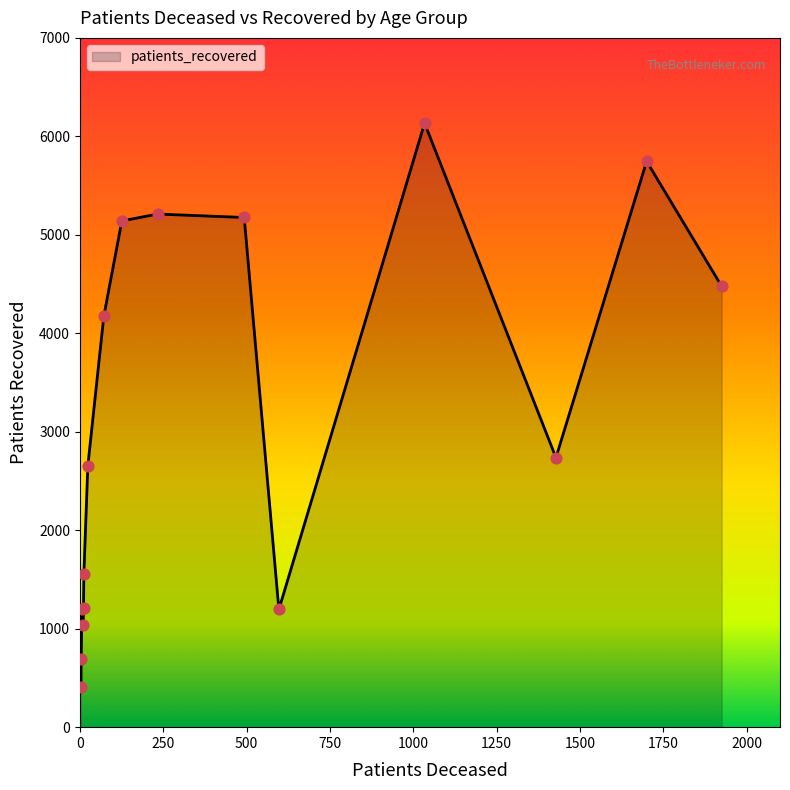

What is the greatest value displayed?

6134